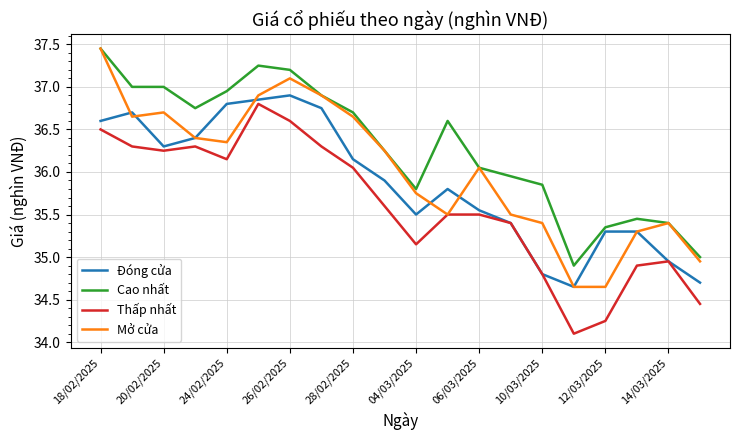

Which series has the widest spread of values?

Mở cửa